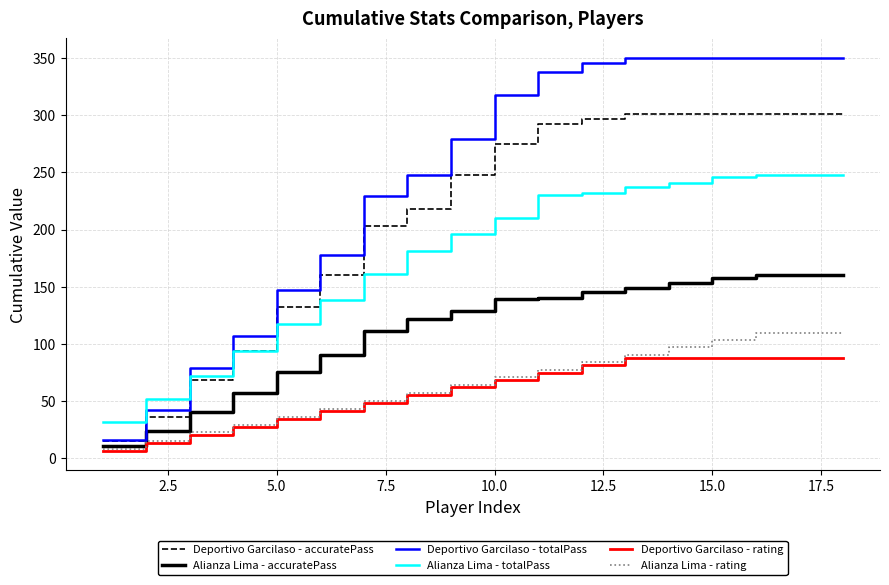

List the series in order of their peak value, lowest first.

Deportivo Garcilaso - rating, Alianza Lima - rating, Alianza Lima - accuratePass, Alianza Lima - totalPass, Deportivo Garcilaso - accuratePass, Deportivo Garcilaso - totalPass